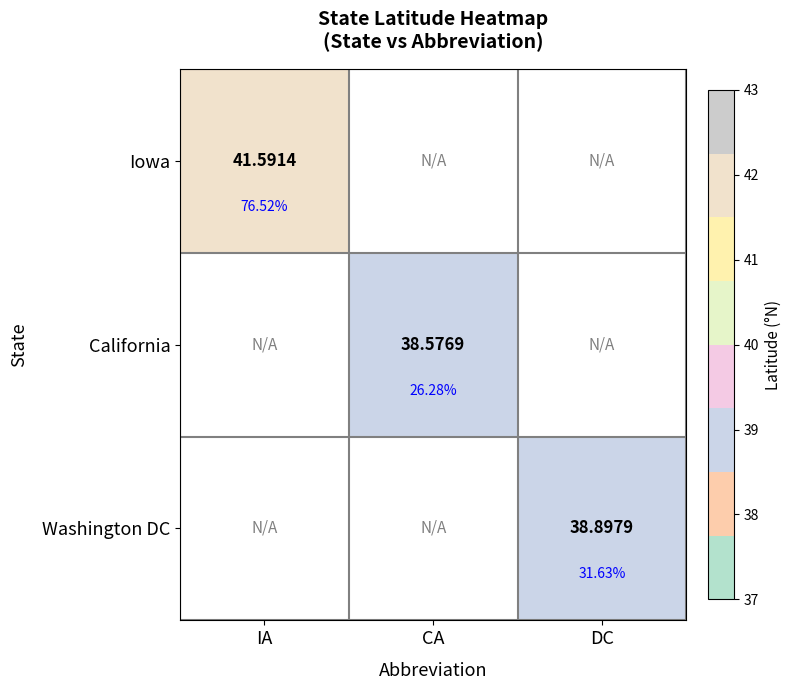

Which label corresponds to the smallest value in the chart?

CA